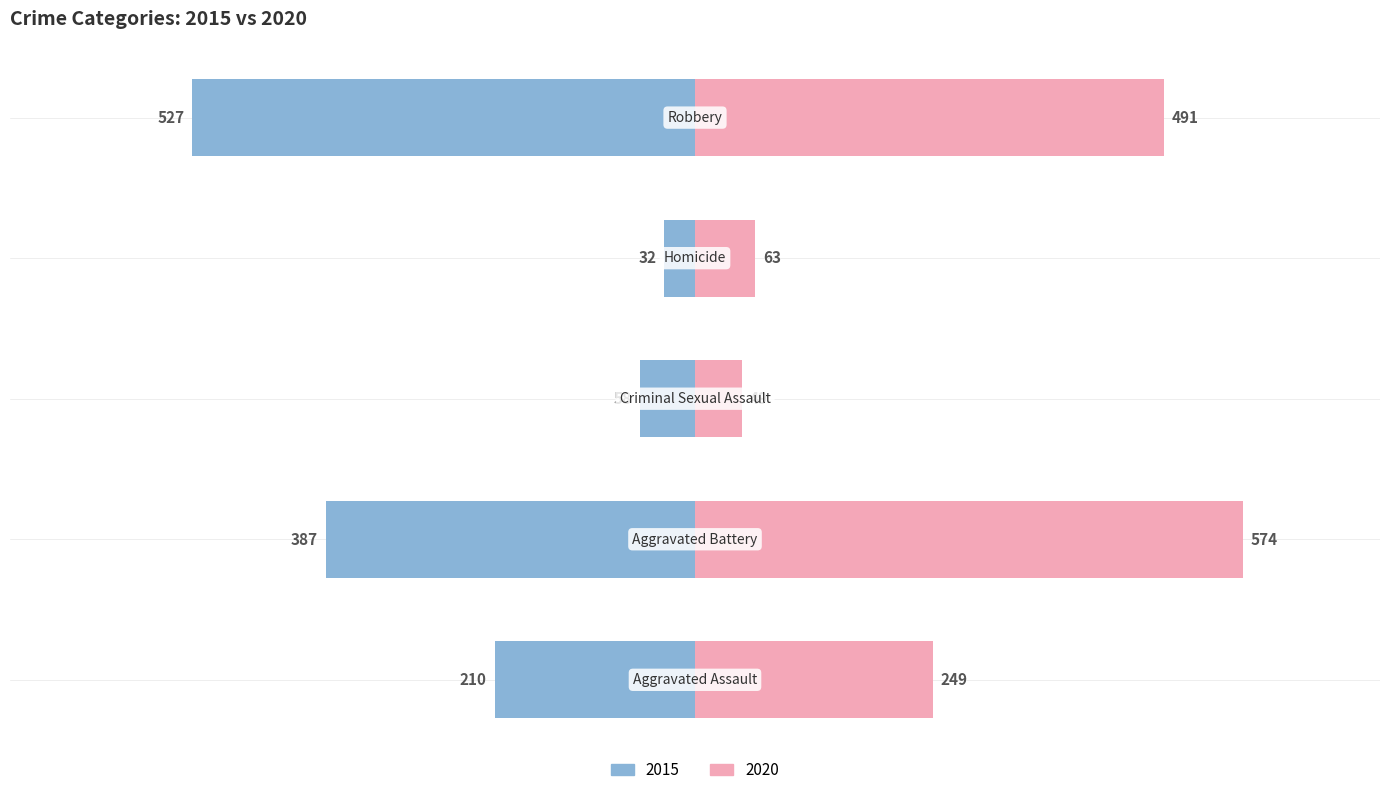

At how many categories does at least one series exceed 284?

2